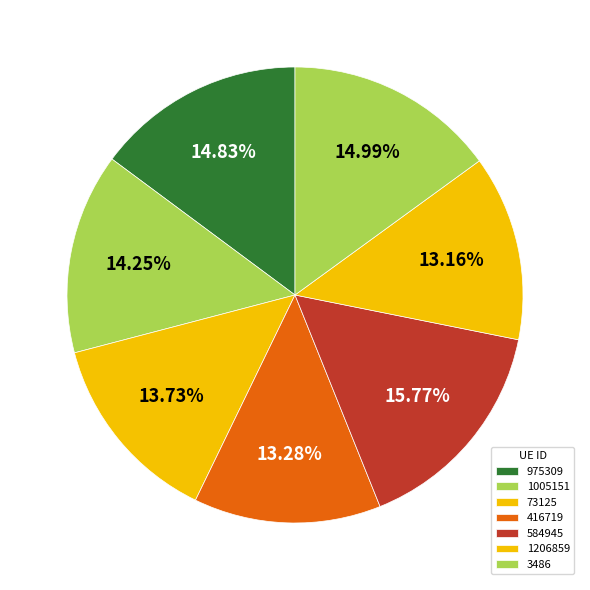

What is the largest slice in the pie chart?

584945